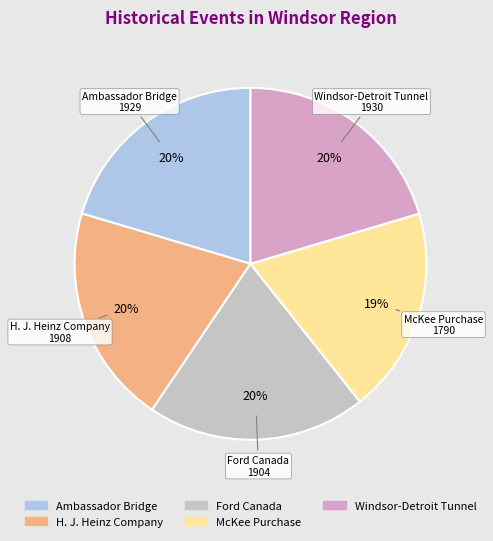

What is the ratio of the value at McKee Purchase to the value at Ford Canada?

0.9